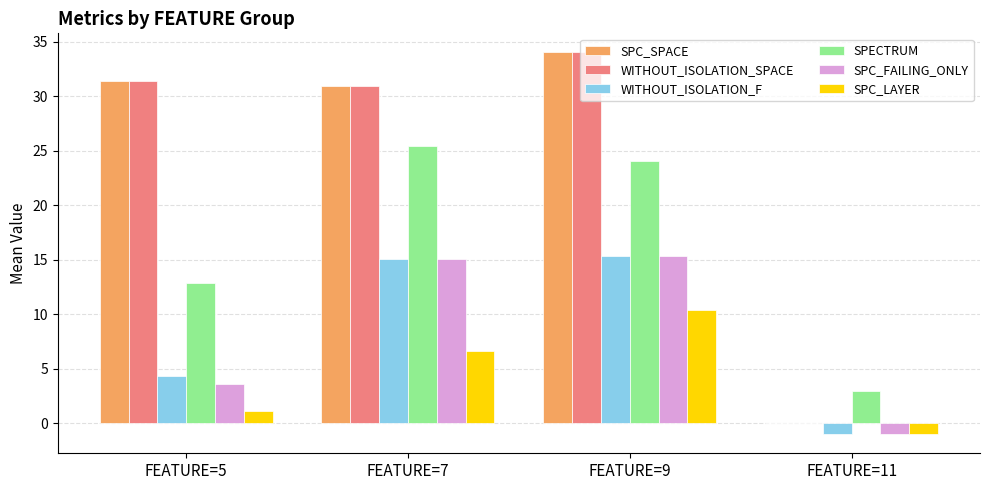

Reading left to right, transcribe all the data shown in this chart.

SPC_SPACE: 31.4	30.9	34.0	0.0
WITHOUT_ISOLATION_SPACE: 31.4	30.9	34.0	0.0
WITHOUT_ISOLATION_F: 4.4	15.1	15.3	-1.0
SPECTRUM: 12.9	25.4	24.0	3.0
SPC_FAILING_ONLY: 3.6	15.1	15.3	-1.0
SPC_LAYER: 1.1	6.7	10.4	-1.0